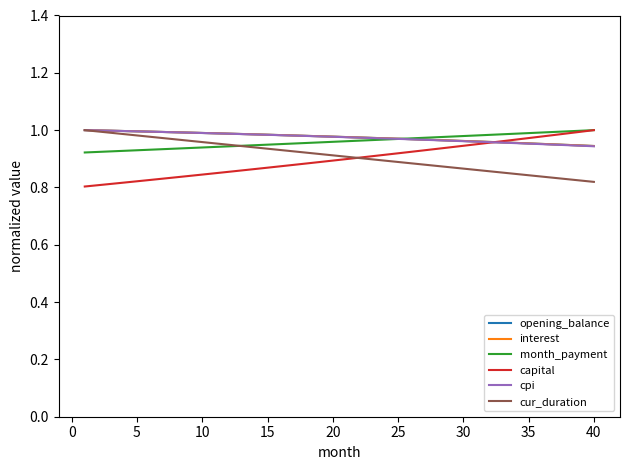

At how many categories does at least one series exceed 0?

40